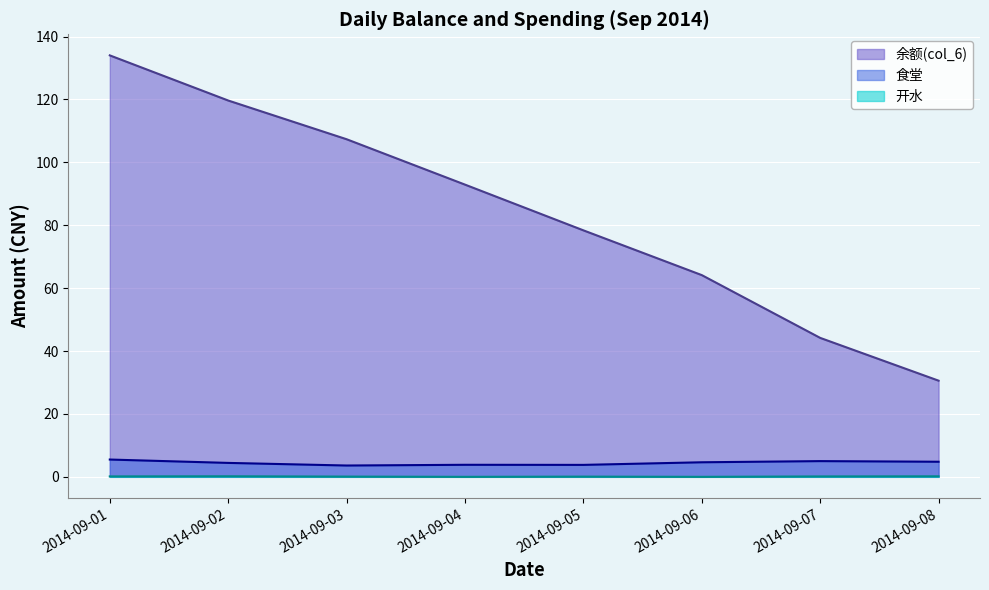

True or false: 余额(col_6) has more than 2 points higher than both neighbors.

False